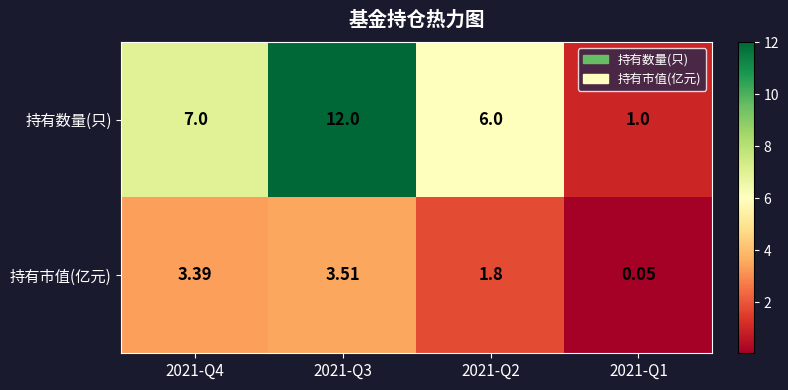

Which series has the widest spread of values?

持有数量(只)